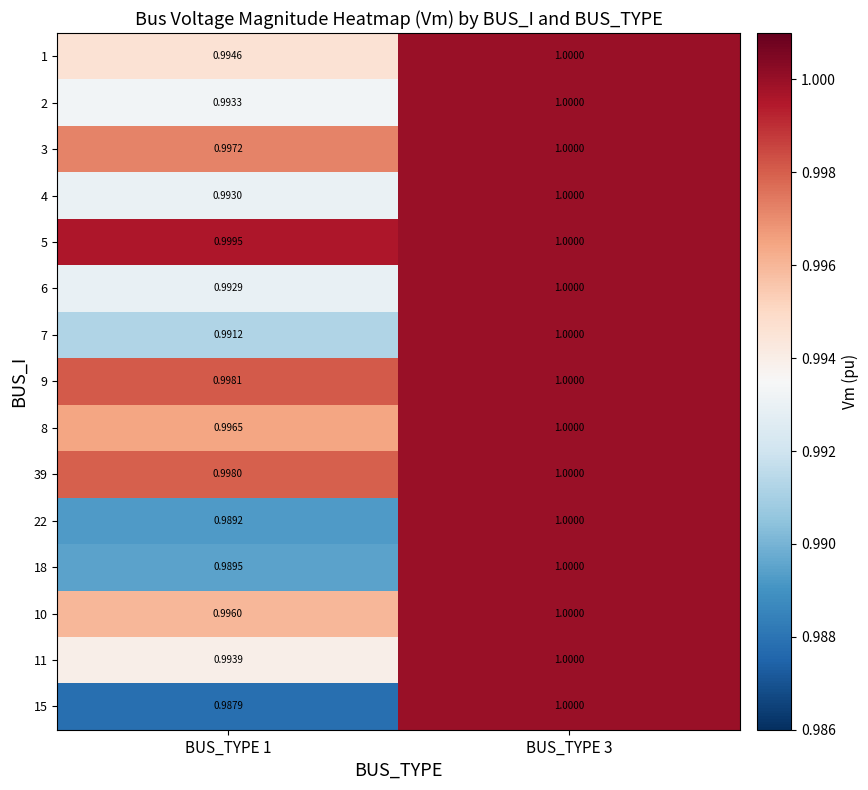

What is the total value across all series at BUS_TYPE 3?

15.0